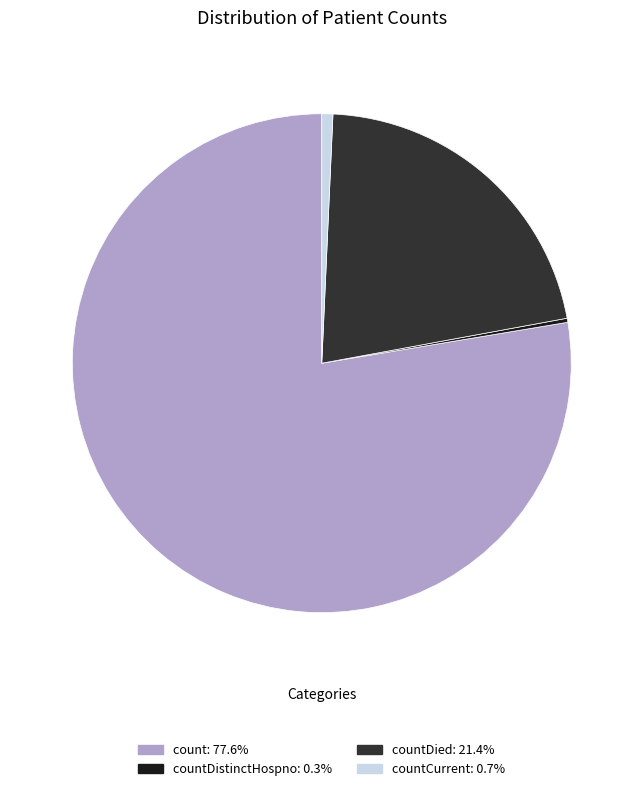

Is countDied: 21.4% the majority of the pie?

No